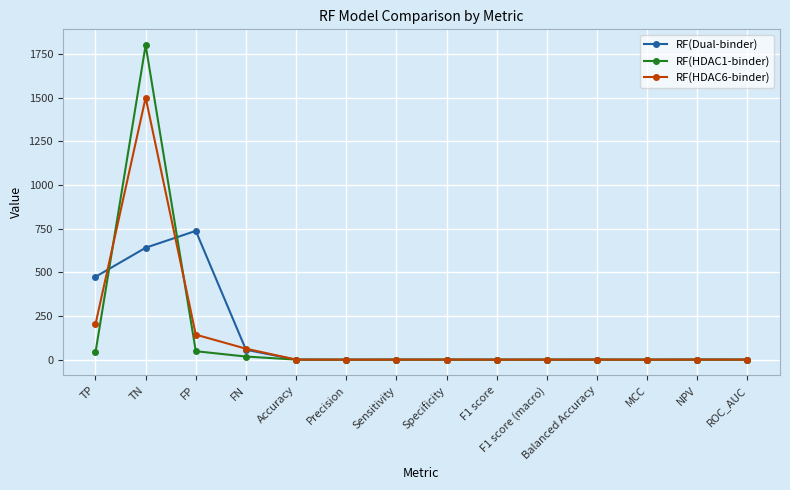

What is the maximum value shown in the chart?

1800.0